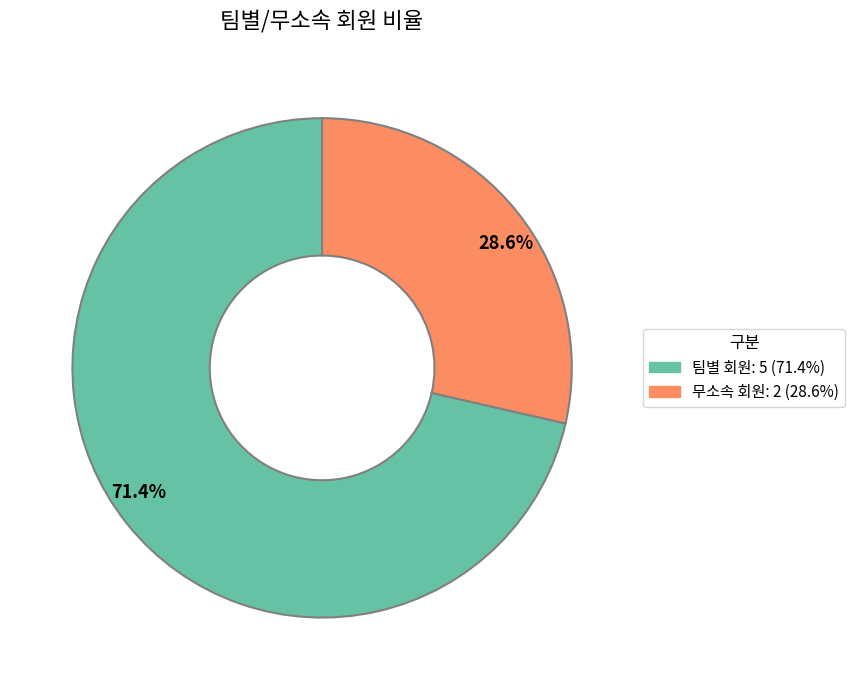

Which category accounts for the majority?

팀별 회원